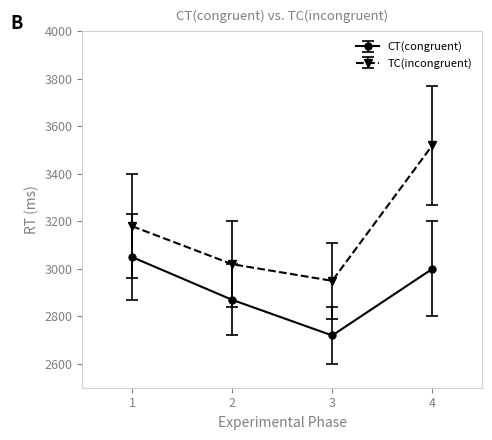

What is the difference between the CT(congruent) values at 1 and 4?

50